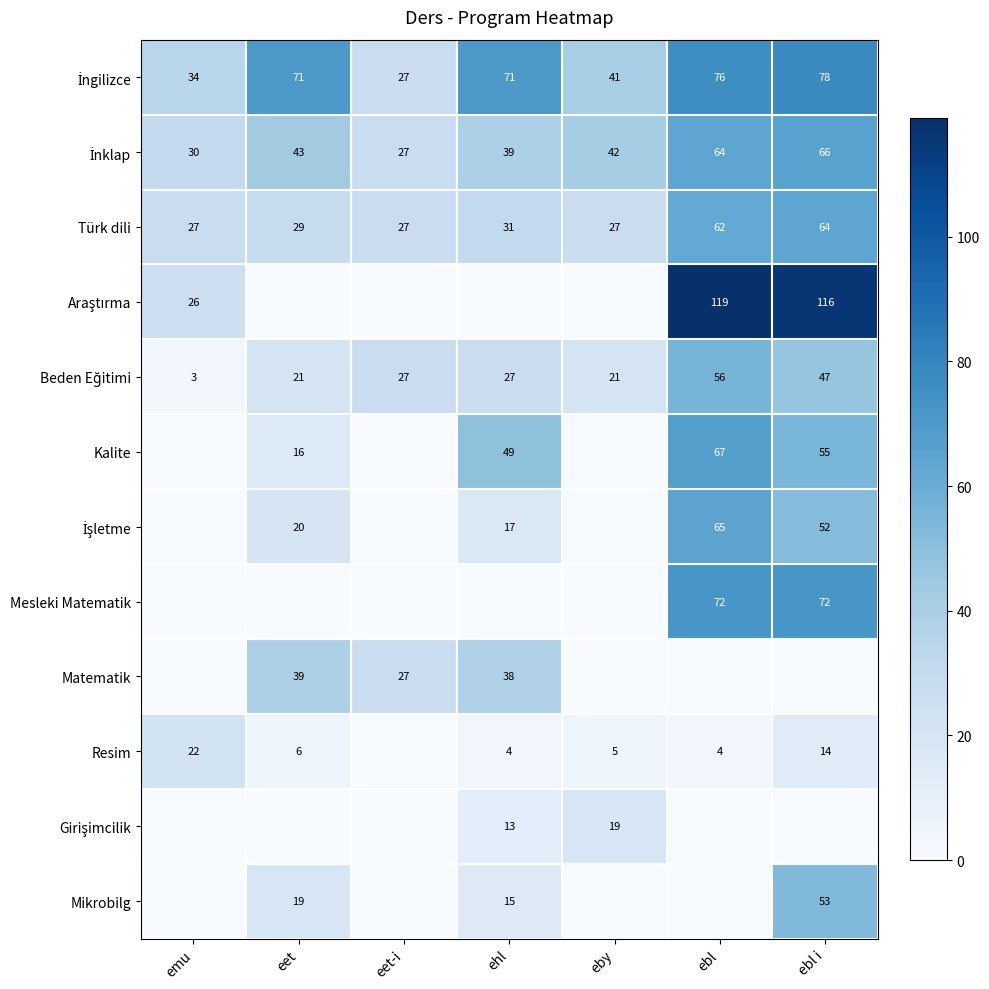

What is the approximate value of Türk dili at eby, to the nearest 5?

25